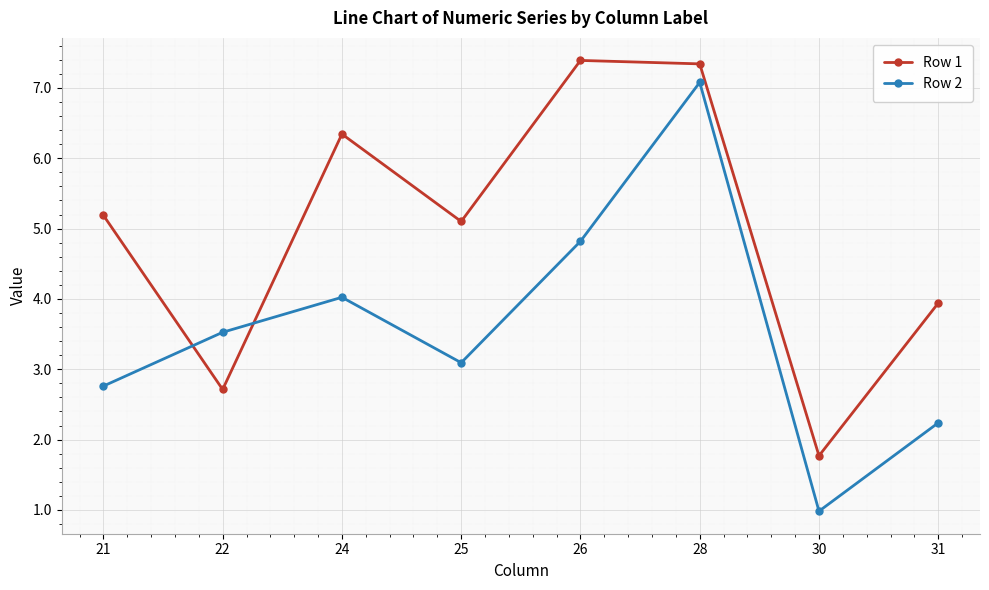

How many intersections are there between Row 1 and Row 2?

2